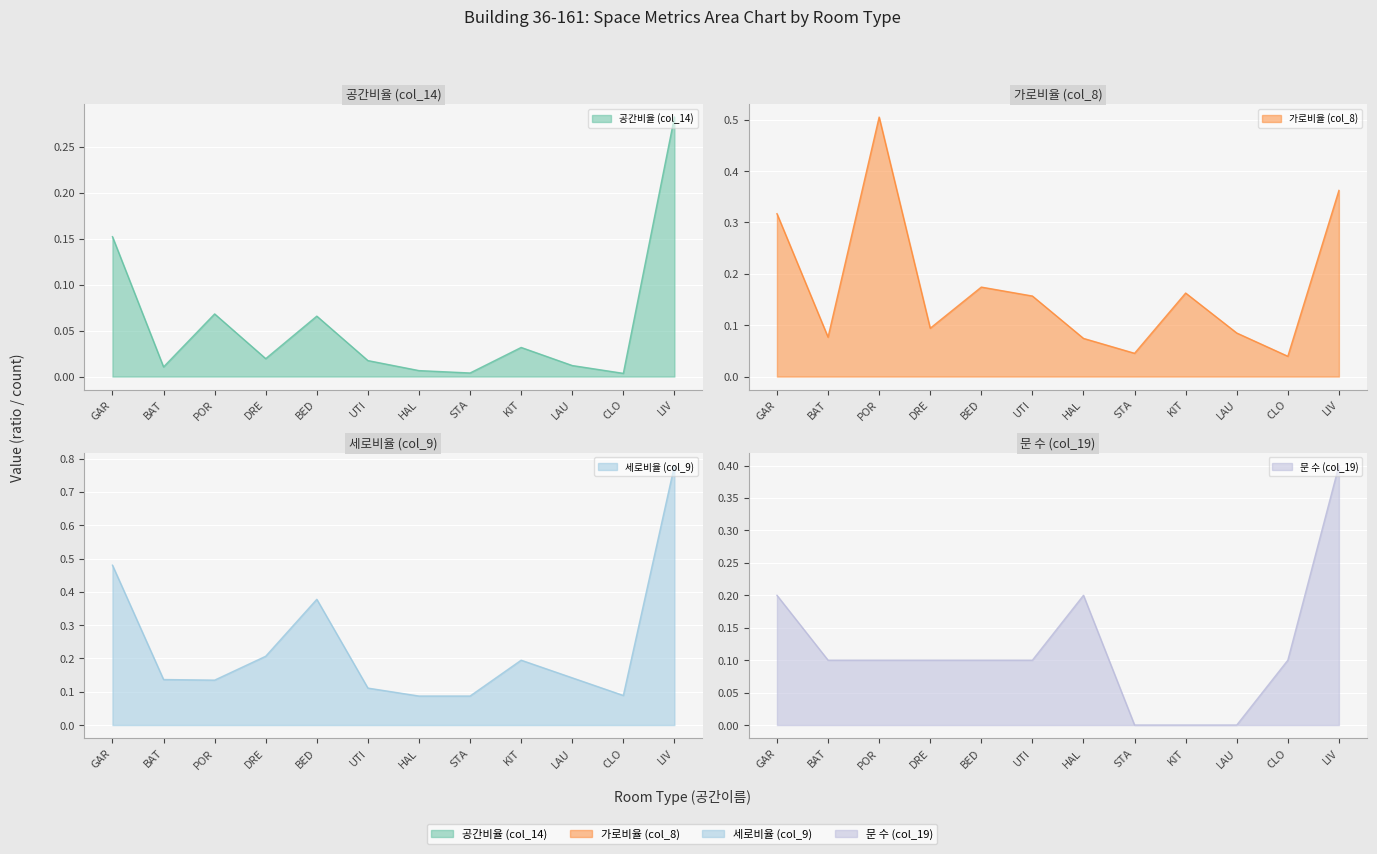

Reading right to left, list all the values displayed in this chart.

공간비율 (col_14): LIV=0.3	CLO=0.0	LAU=0.0	KIT=0.0	STA=0.0	HAL=0.0	UTI=0.0	BED=0.1	DRE=0.0	POR=0.1	BAT=0.0	GAR=0.2
가로비율 (col_8): LIV=0.4	CLO=0.0	LAU=0.1	KIT=0.2	STA=0.0	HAL=0.1	UTI=0.2	BED=0.2	DRE=0.1	POR=0.5	BAT=0.1	GAR=0.3
세로비율 (col_9): LIV=0.8	CLO=0.1	LAU=0.1	KIT=0.2	STA=0.1	HAL=0.1	UTI=0.1	BED=0.4	DRE=0.2	POR=0.1	BAT=0.1	GAR=0.5
문 수 (col_19): LIV=0.4	CLO=0.1	LAU=0.0	KIT=0.0	STA=0.0	HAL=0.2	UTI=0.1	BED=0.1	DRE=0.1	POR=0.1	BAT=0.1	GAR=0.2